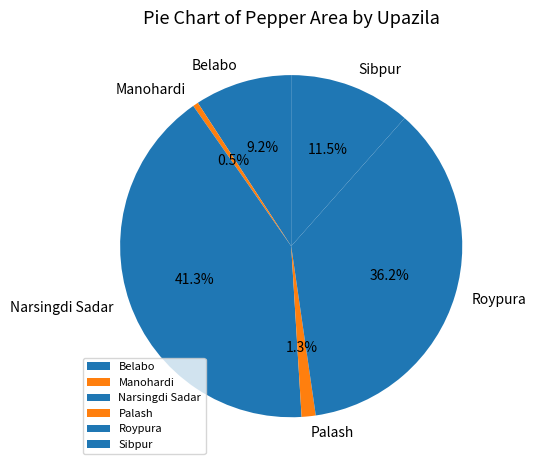

How many segments does this pie chart have?

6